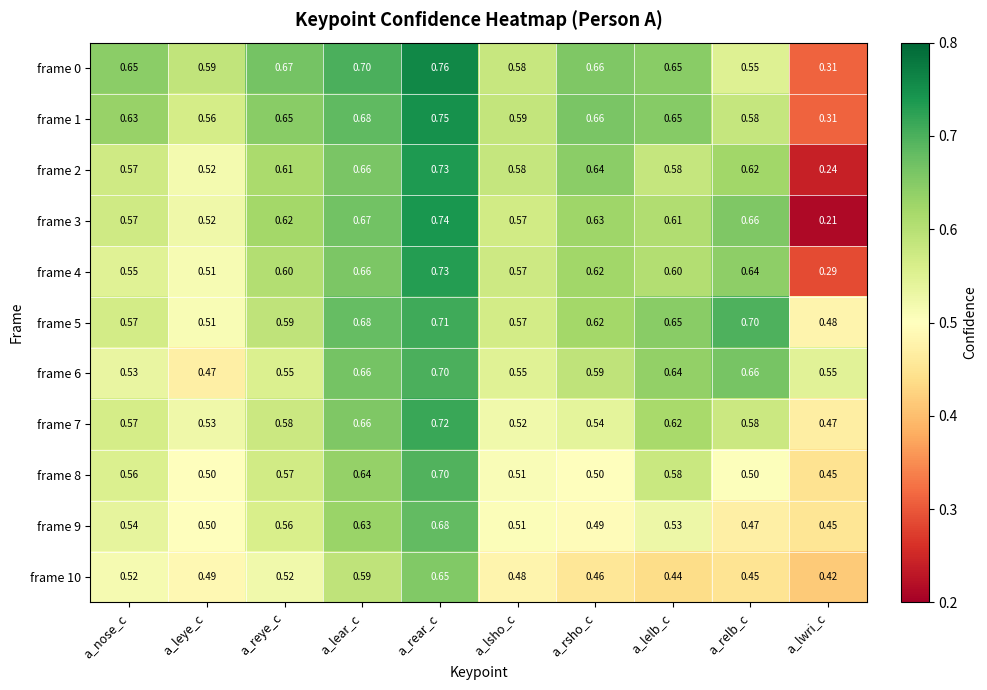

At which label is frame 7 closest to 0?

a_lwri_c